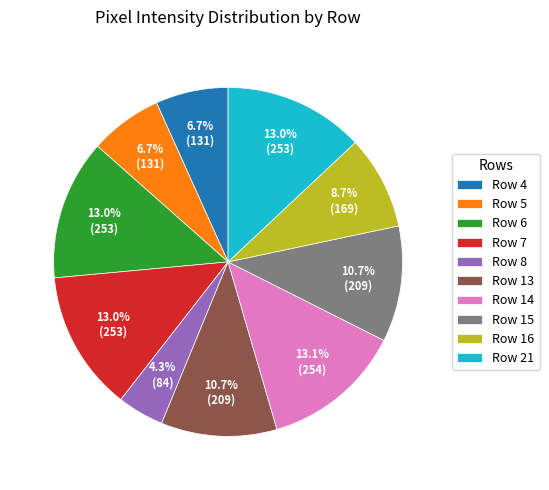

What is the ratio of the value at Row 21 to the value at Row 13?

1.2